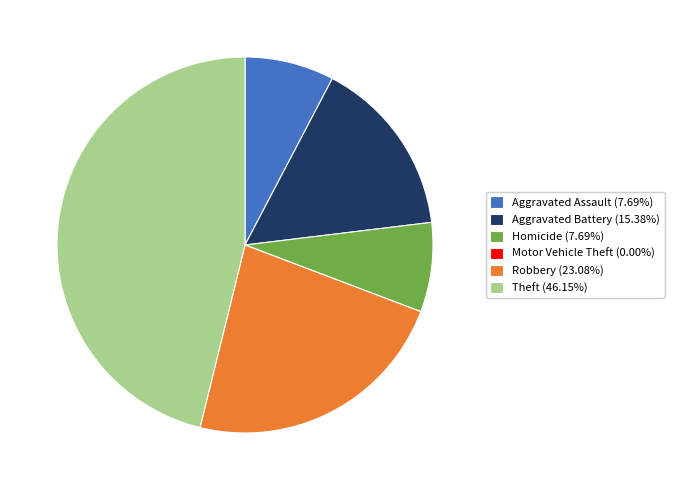

Do Robbery (23.08%) and Aggravated Battery (15.38%) together represent more than half of the pie?

No